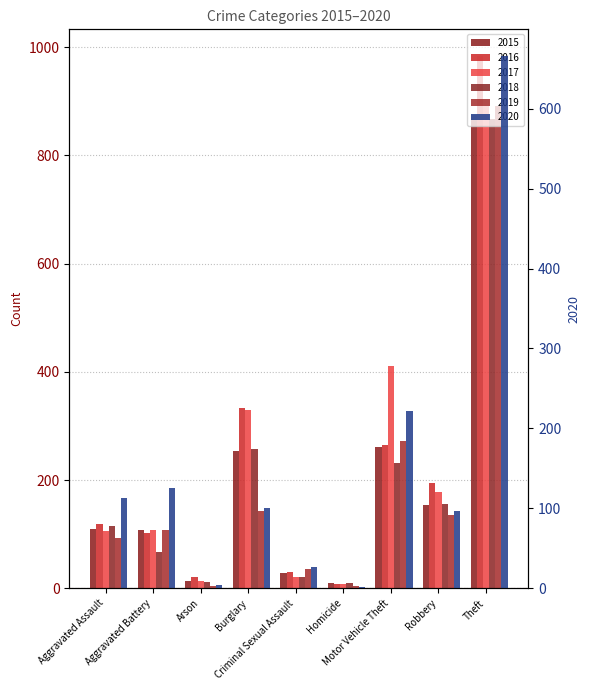

At which label does 2018 reach its peak?

Theft